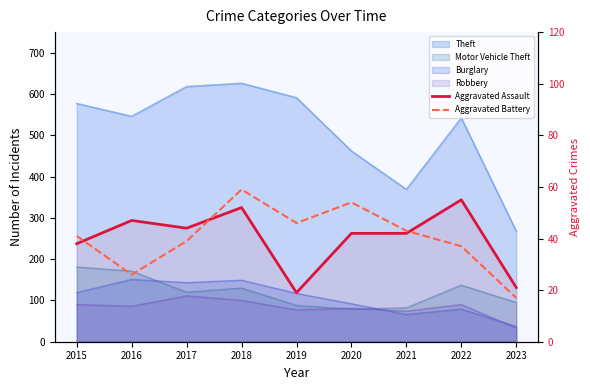

Between 2017 and 2021, which is larger?

2017